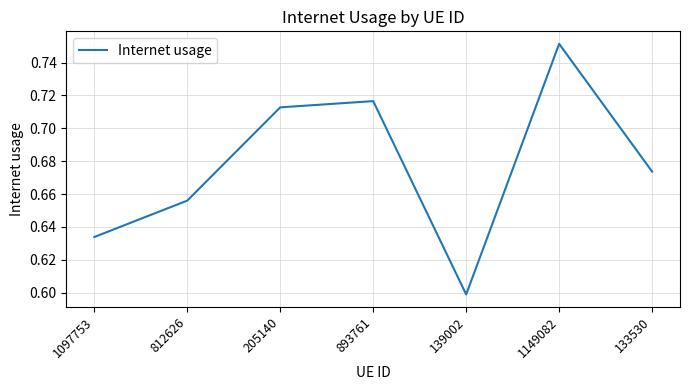

What is the sum of the values at 1097753 and 139002?

1.2